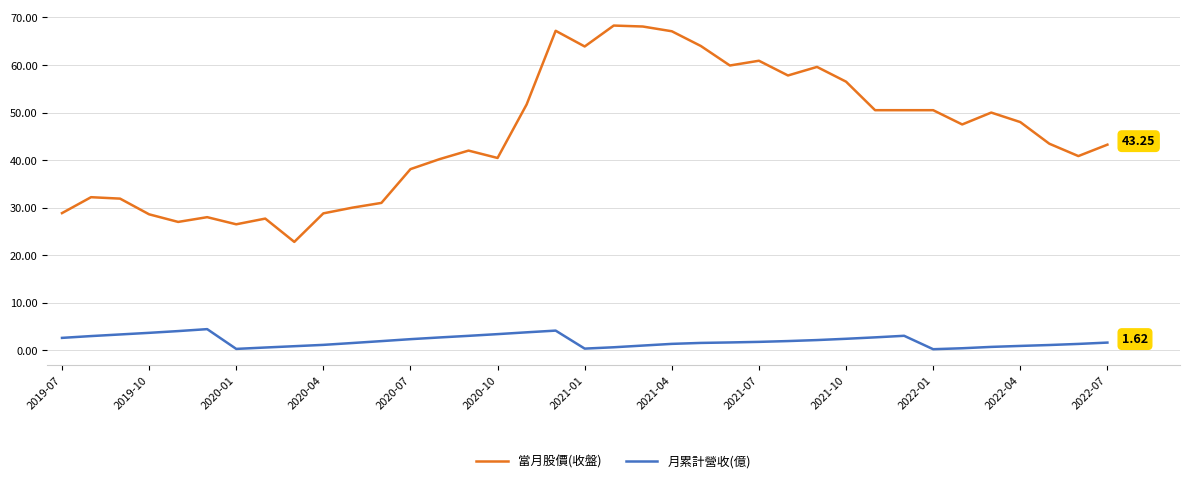

True or false: 當月股價(收盤) and 月累計營收(億) intersect in this chart.

False